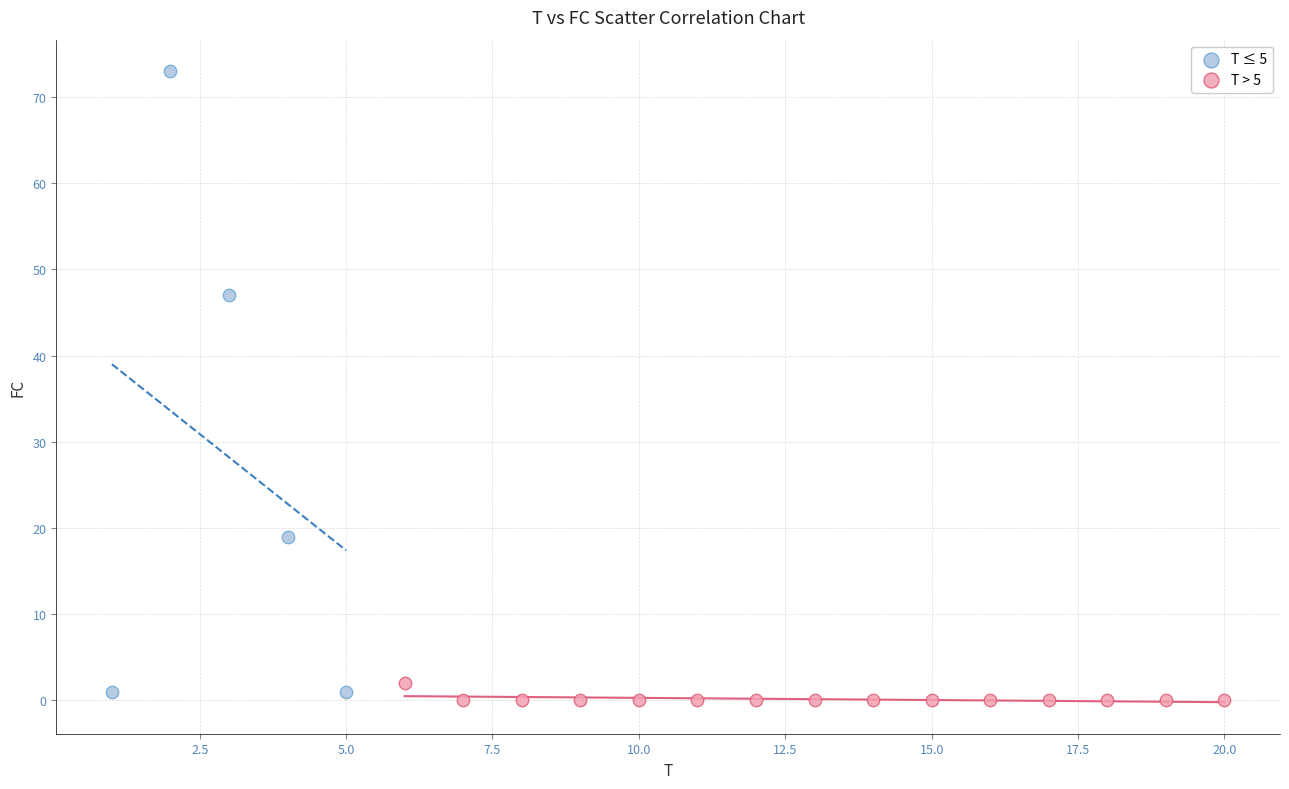

What are all the series names shown in the legend?

T ≤ 5, T > 5